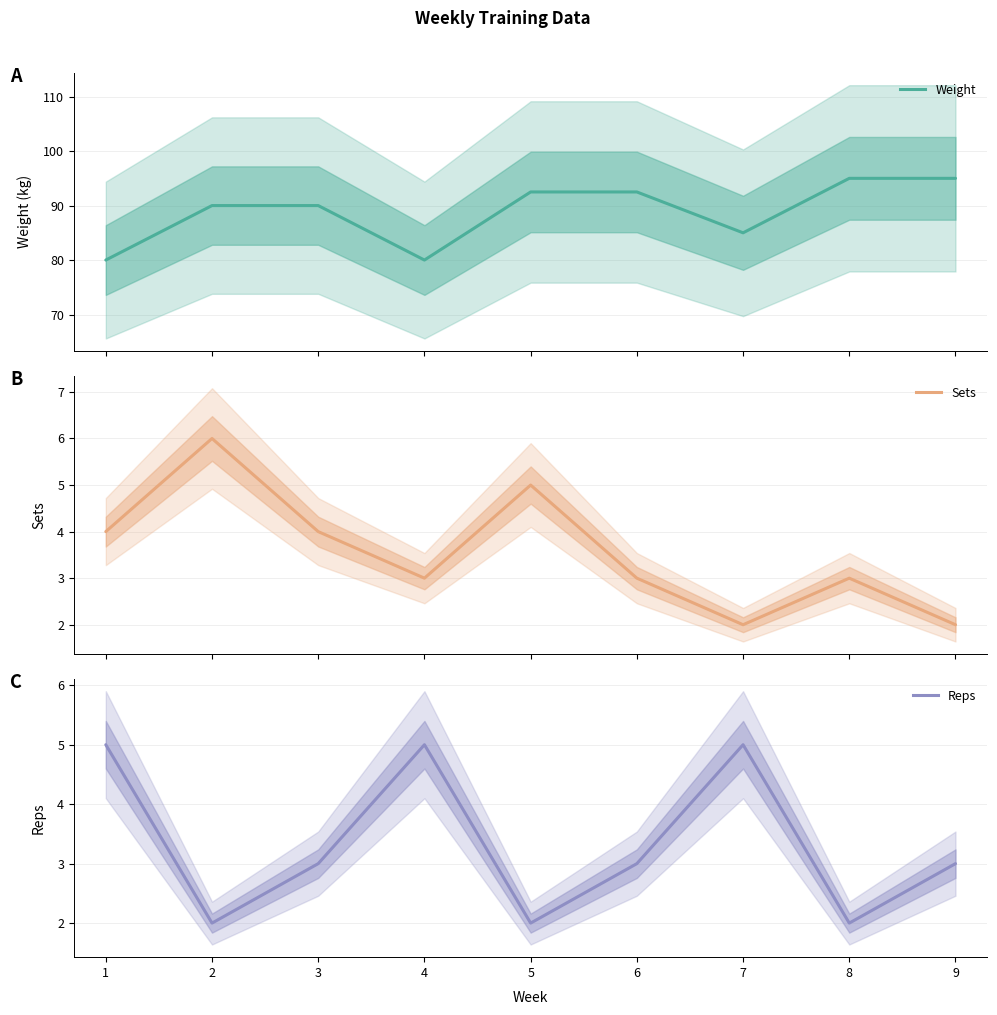

What value does the Weight series have at 6?

92.5